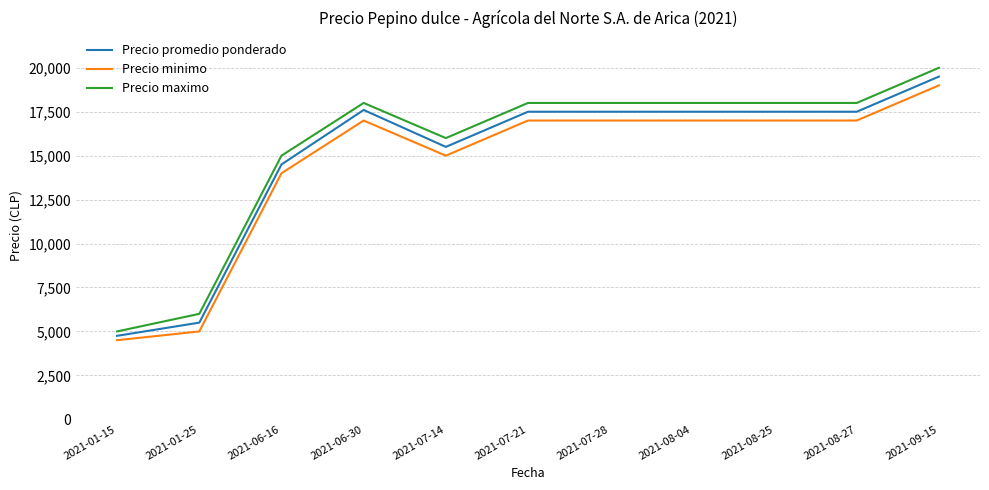

At which category is the sum across all series the highest?

2021-09-15